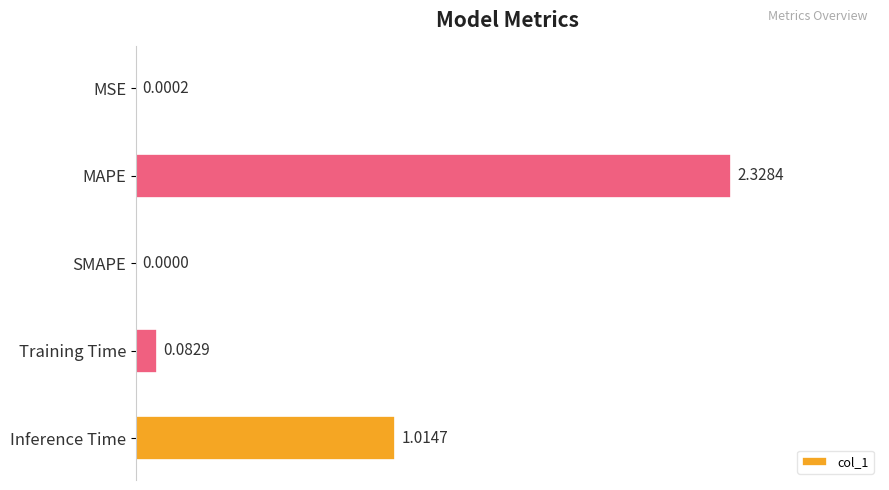

What is the change in value from MSE to Inference Time?

+1.0